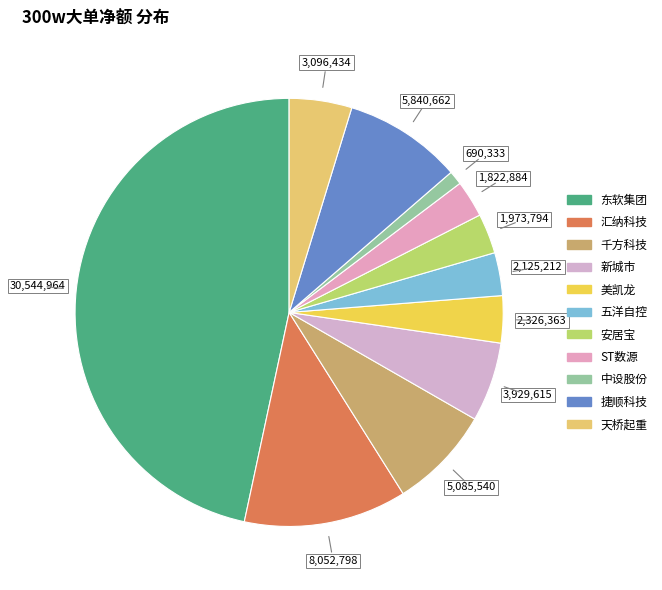

Count the number of slices in the pie.

11